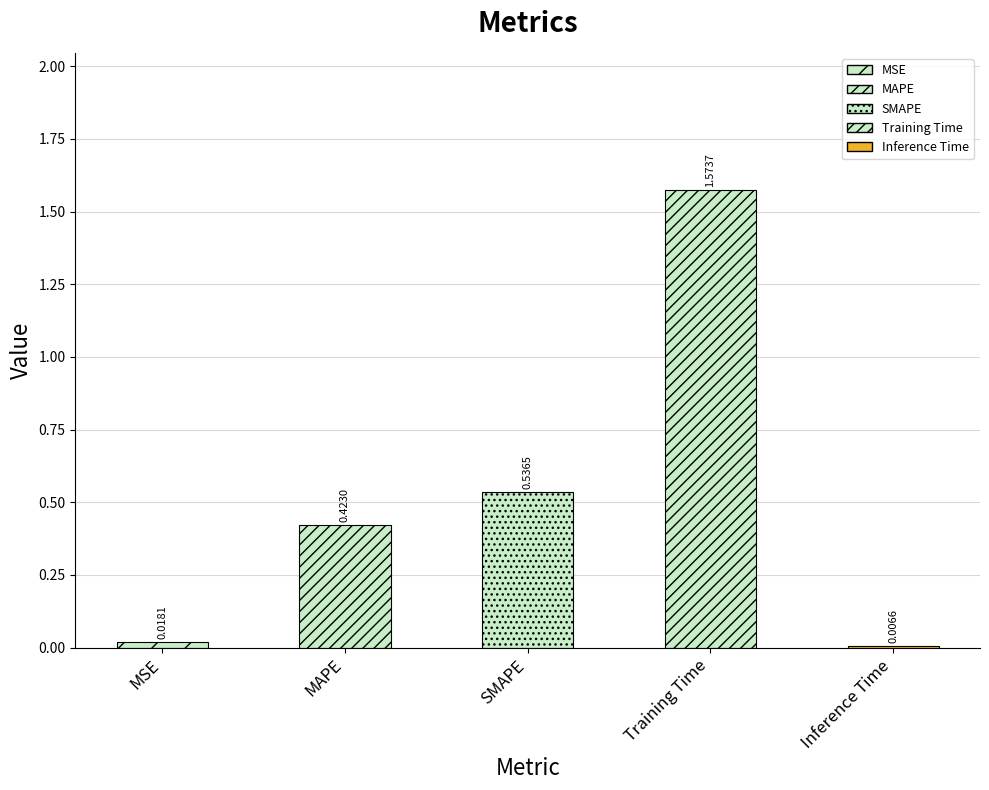

What is the change in value from MAPE to Inference Time?

-0.4